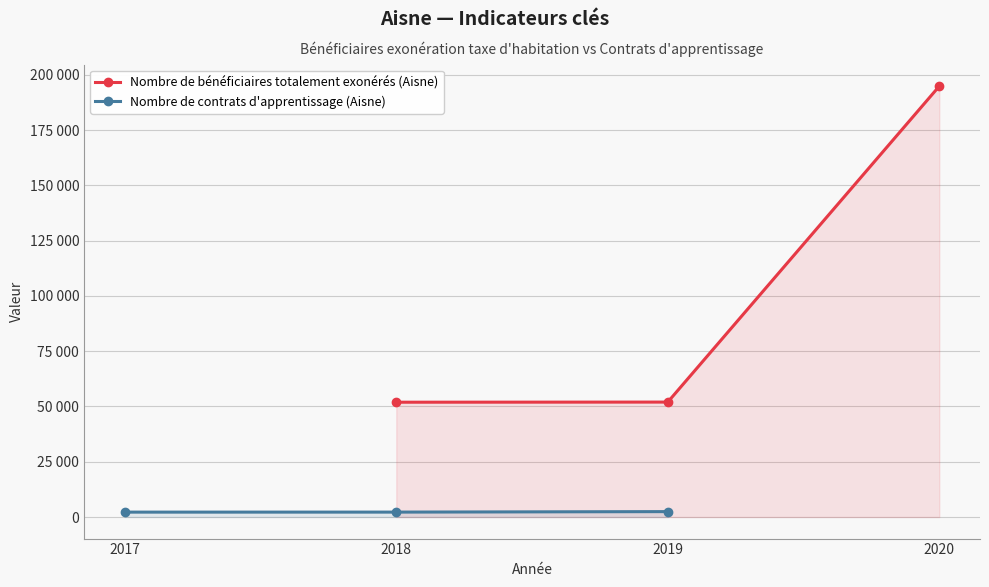

At how many categories does at least one series exceed 157112?

1